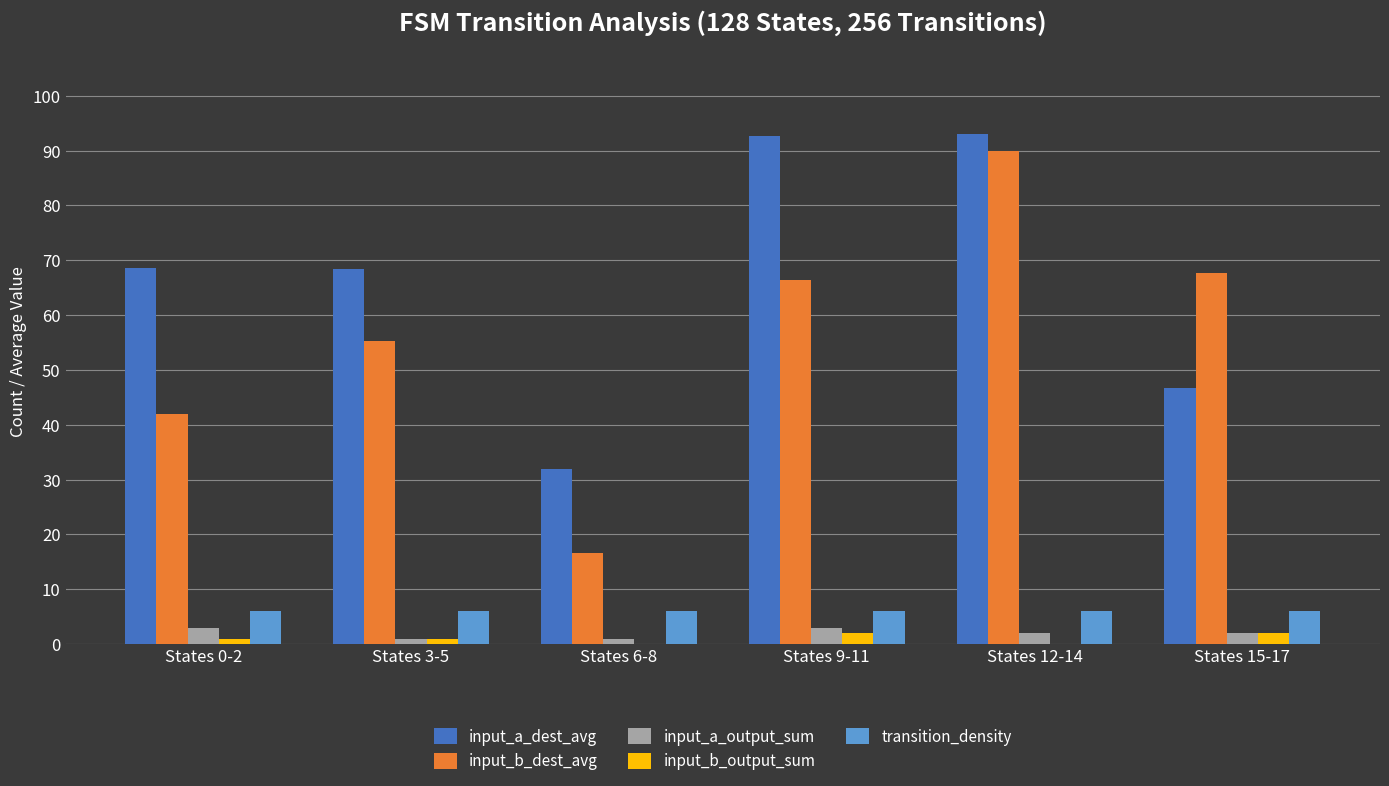

What is the sum of the transition_density values at States 6-8 and States 12-14?

12.0